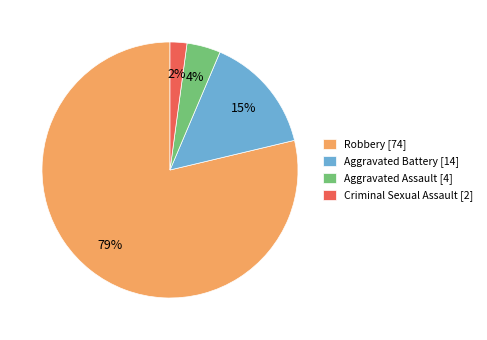

Count the number of slices in the pie.

4